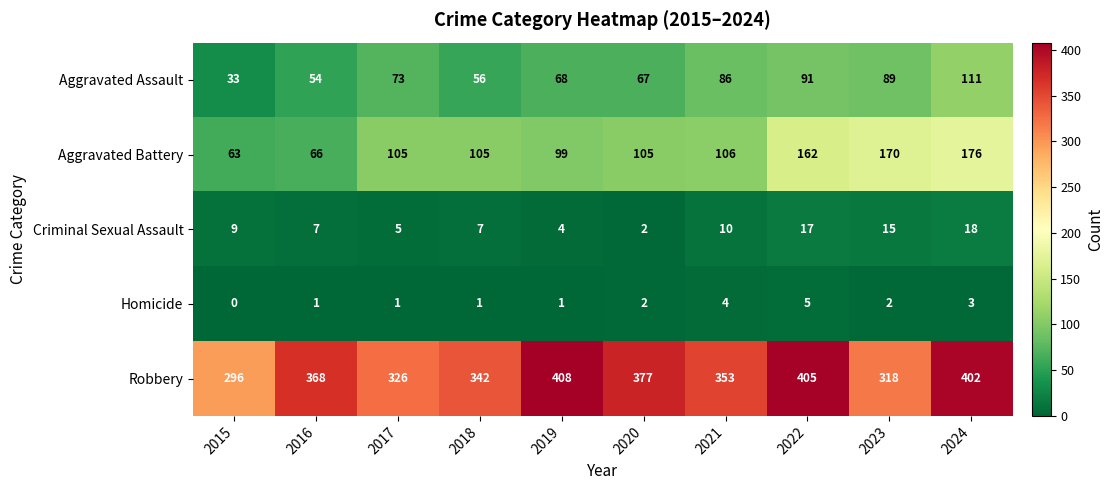

Which series has the largest range (max minus min)?

Aggravated Battery